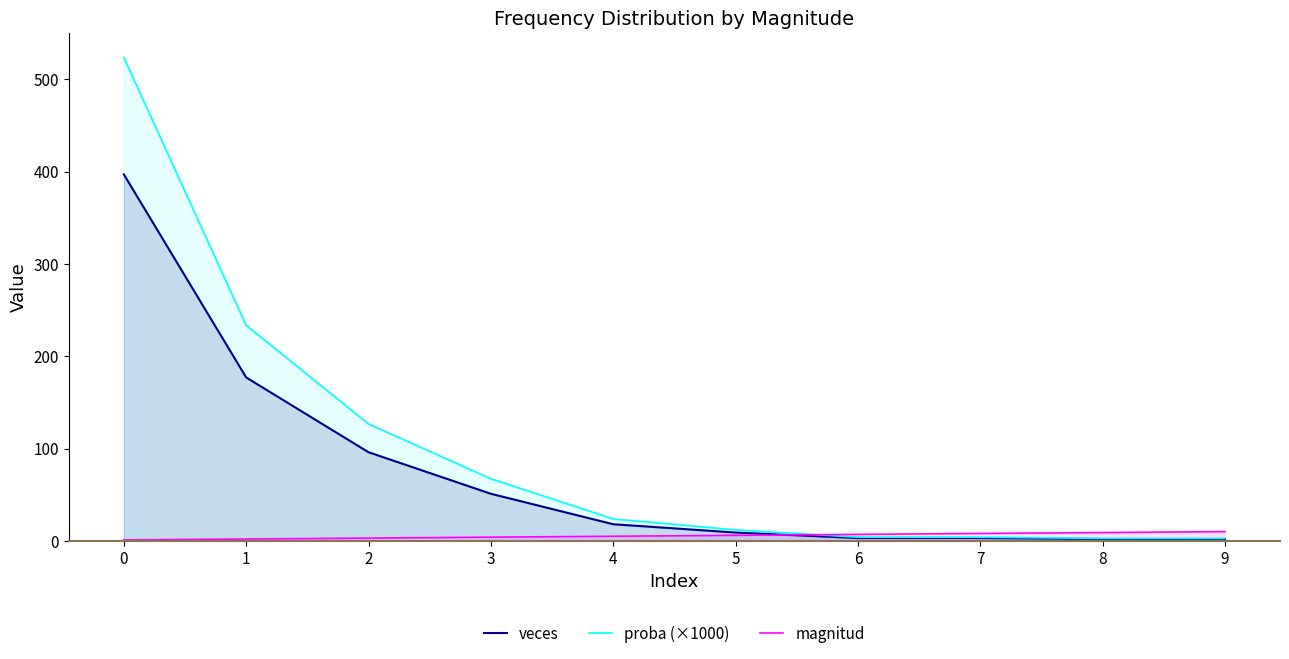

What is the sum of the magnitud values at 7 and 4?

13.0